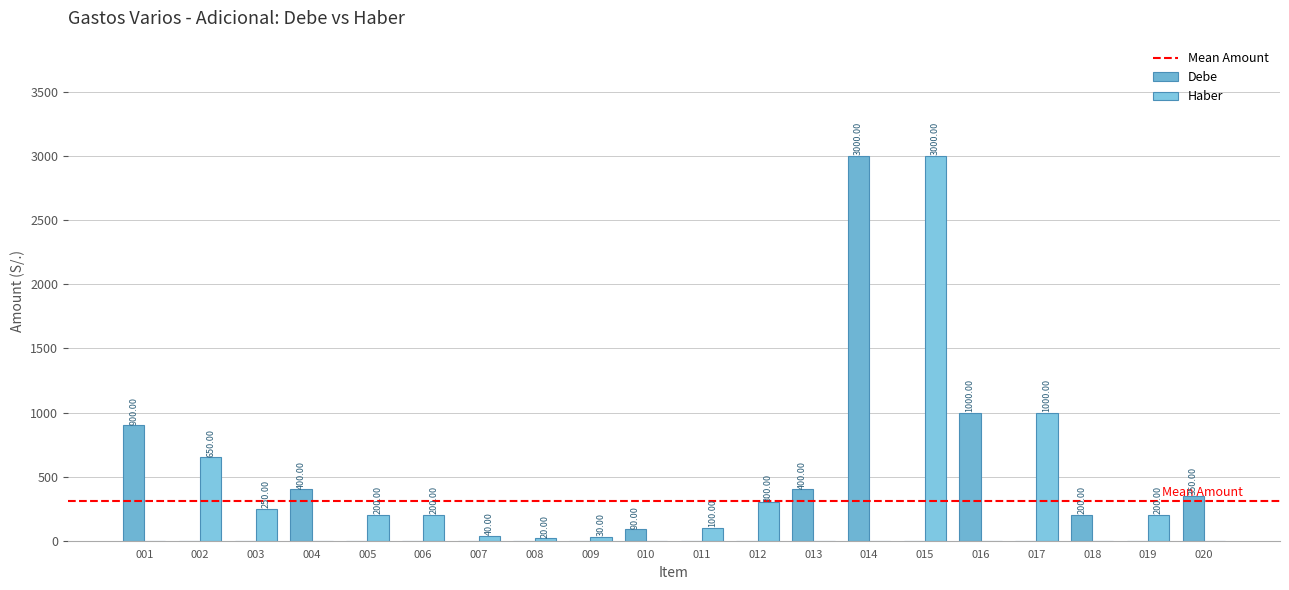

What is the difference between the maximum and minimum values in the Debe series?

3000